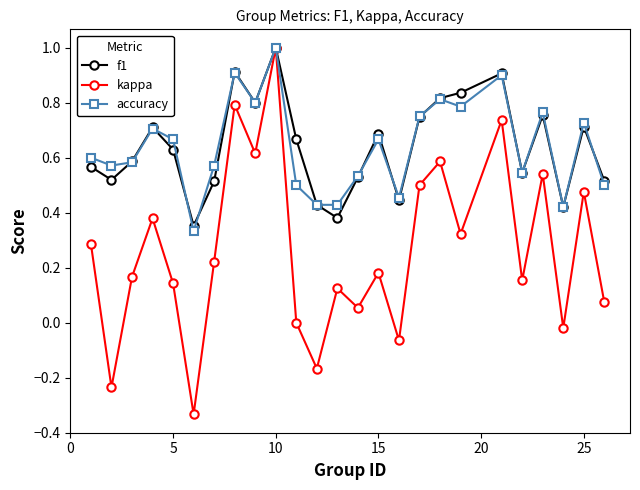

Which series has the largest range (max minus min)?

kappa